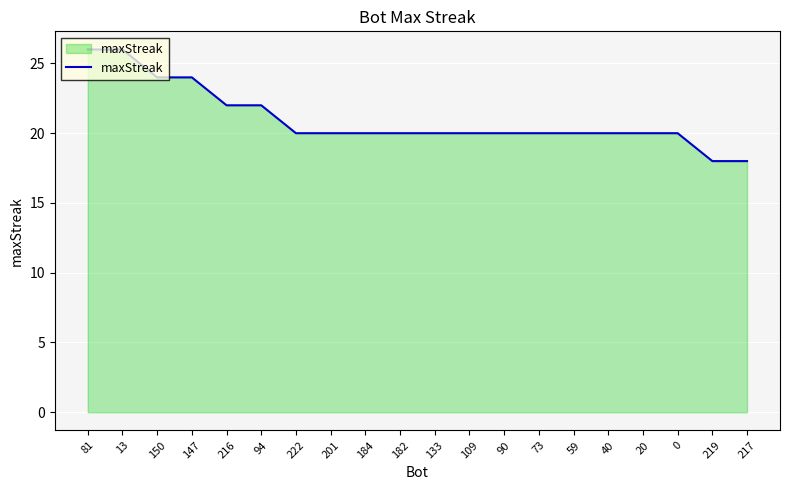

Read the value at 147.

24